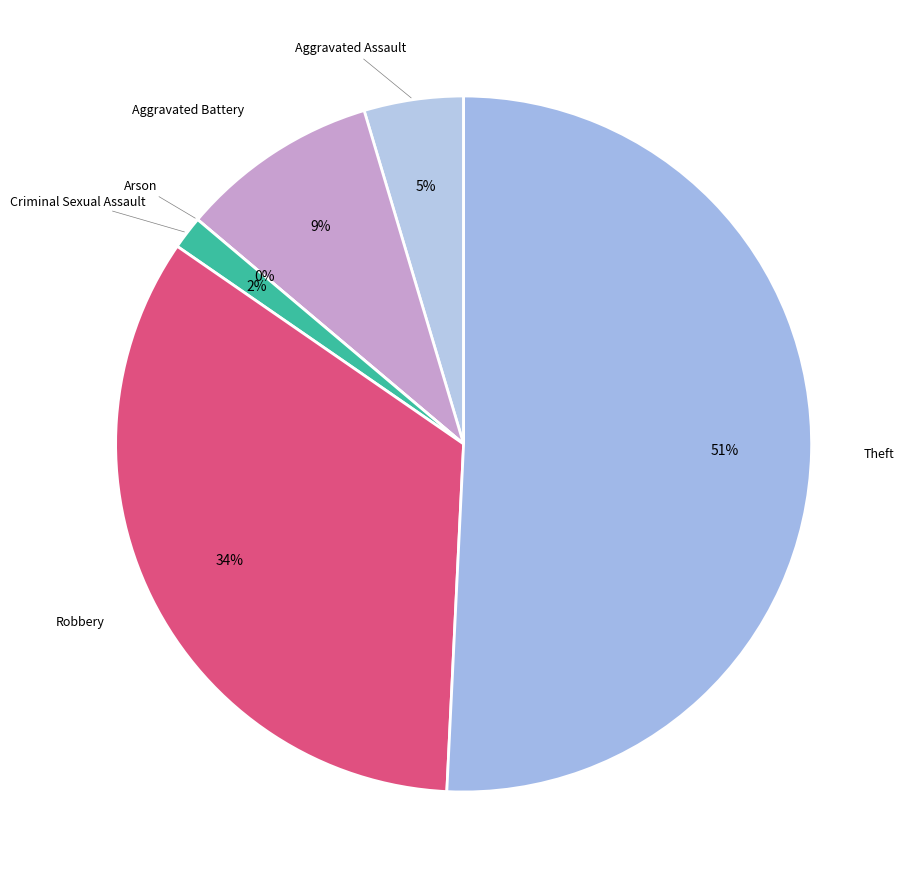

To the nearest percent, what is the average slice percentage?

17%